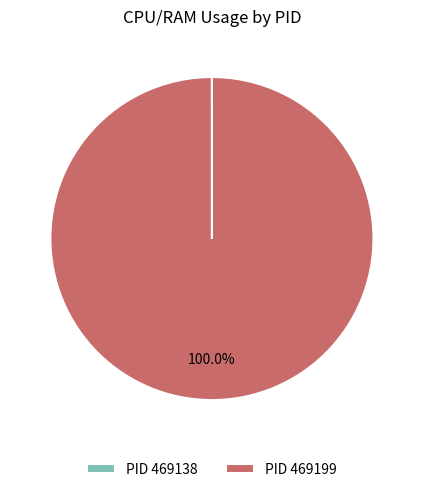

Which slice is the largest?

PID 469199